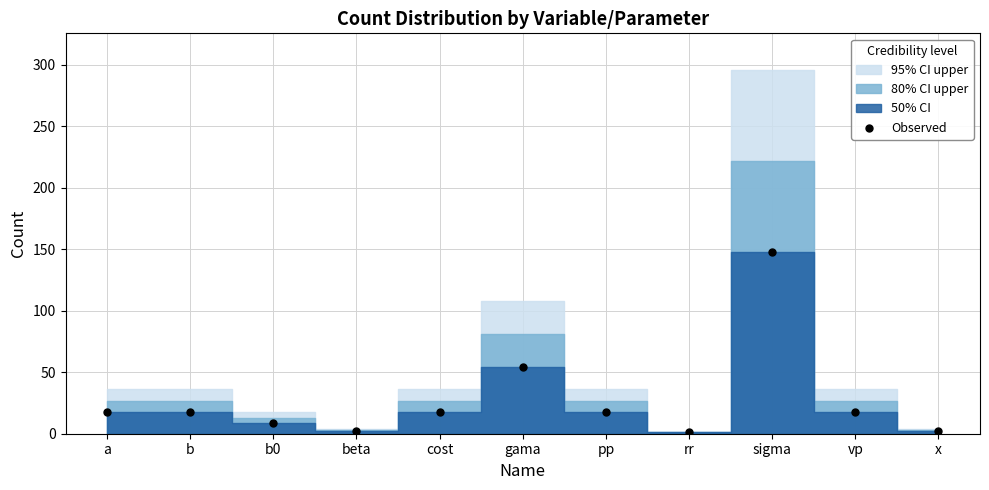

What is the average Y value?

28